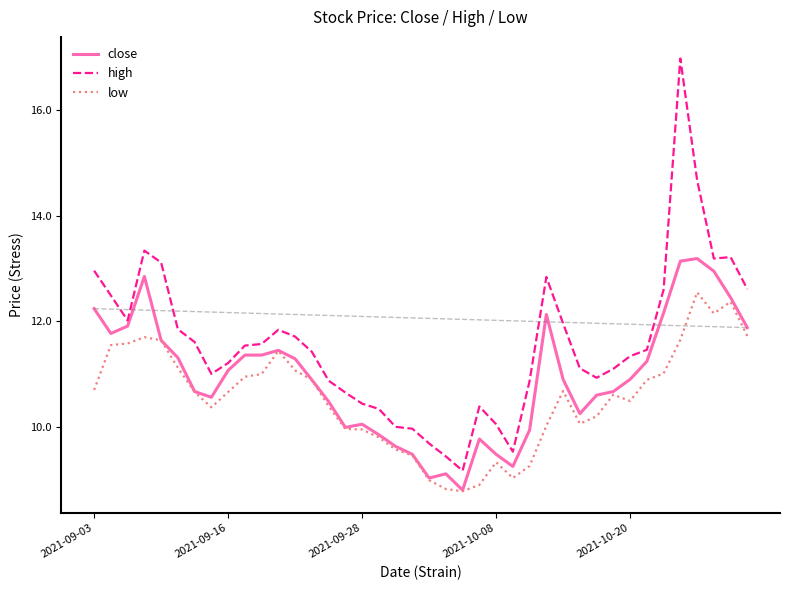

What is the highest value of the high series?

17.0